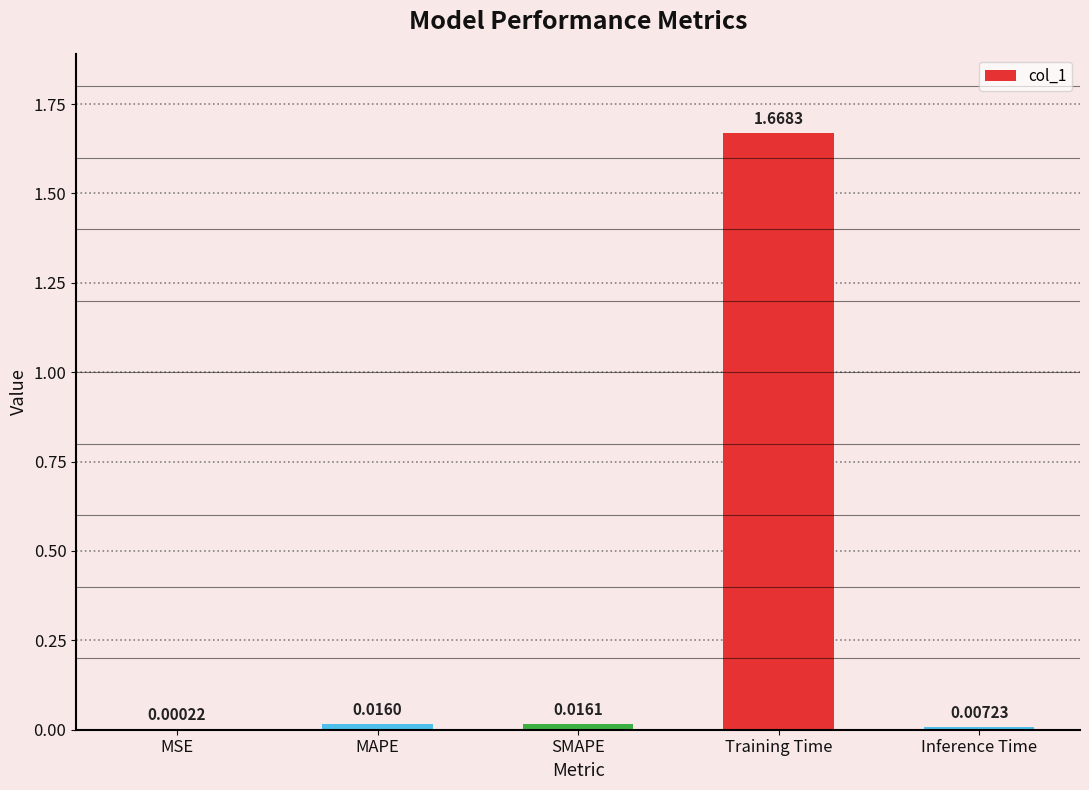

Where is the data nearest to the value 0?

MSE